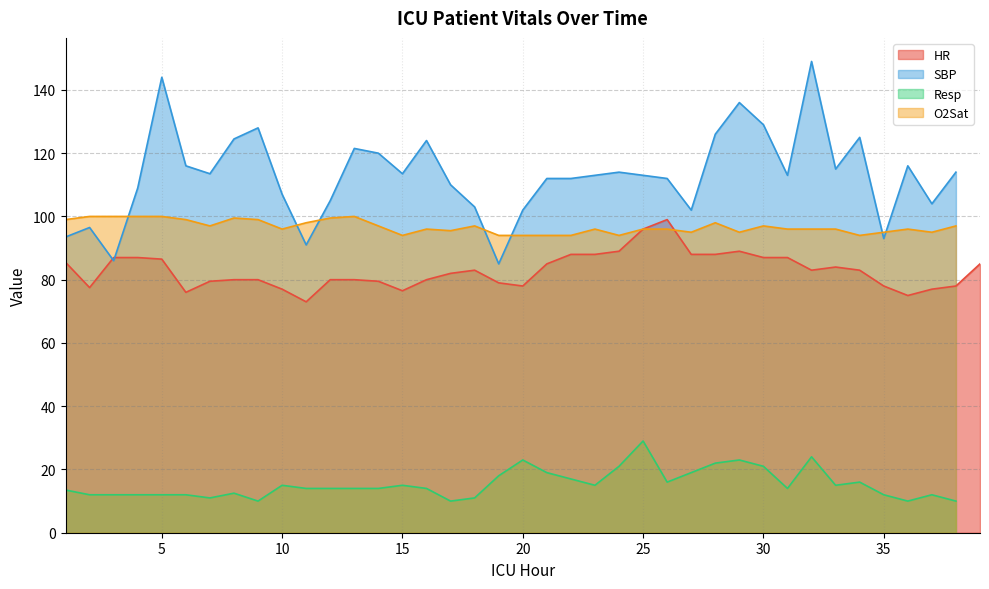

Which series has the widest spread of values?

SBP